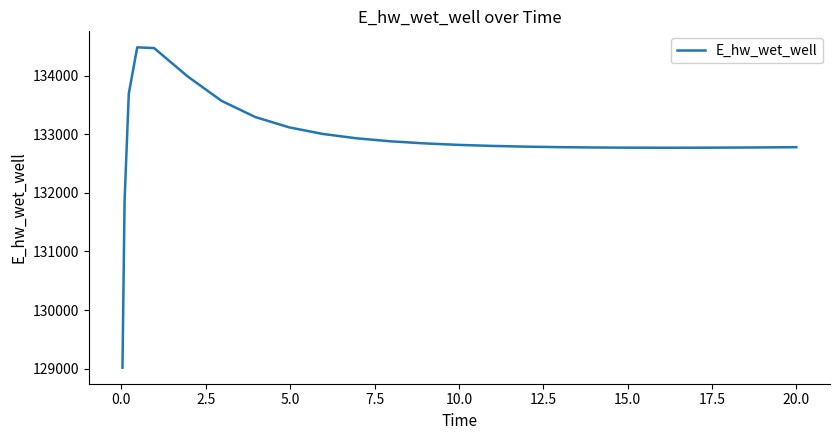

What is the maximum value shown in the chart?

134481.1